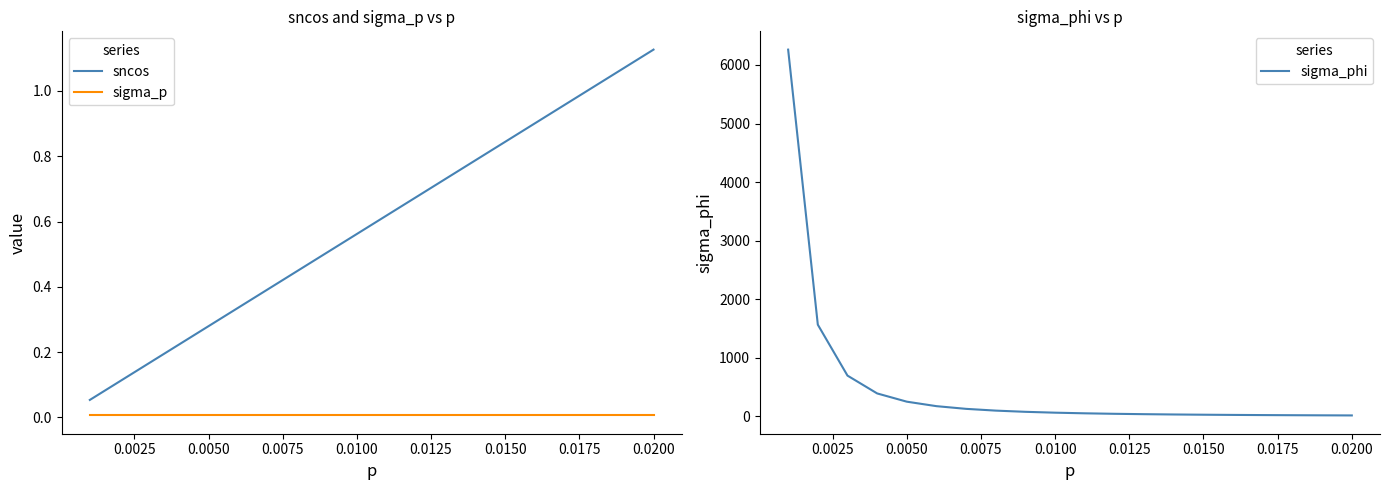

What are all the series names shown in the legend?

sncos, sigma_p, sigma_phi